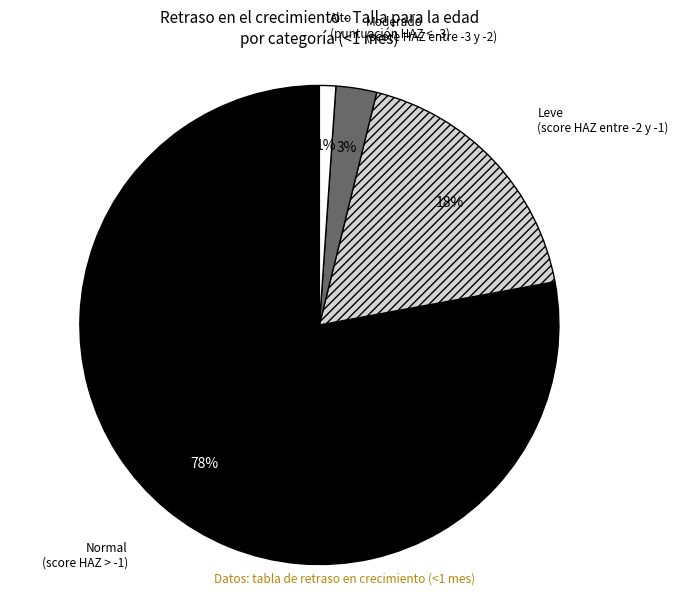

Is it true that Alto (puntuación HAZ < -3) is 8% of the pie?

False